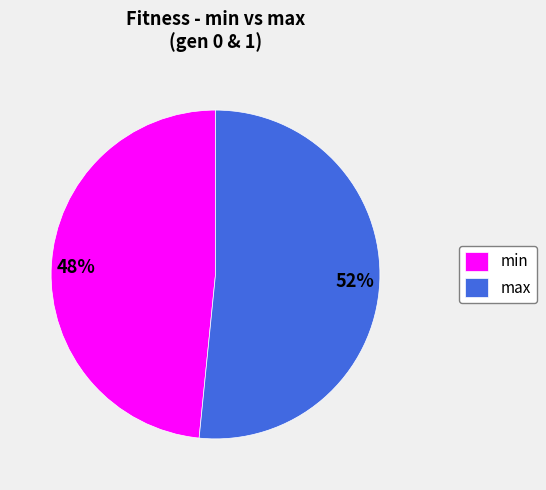

Is there any slice that represents more than half of the pie?

Yes